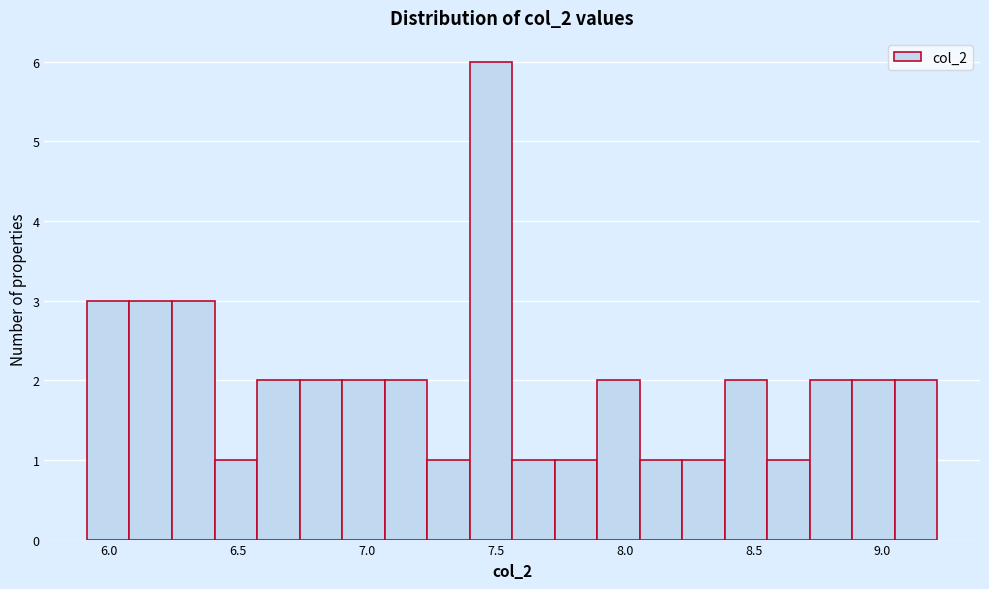

Around what value on the x-axis is the tallest bar? Give the approximate position of its centre, as read against the axis.

7.50